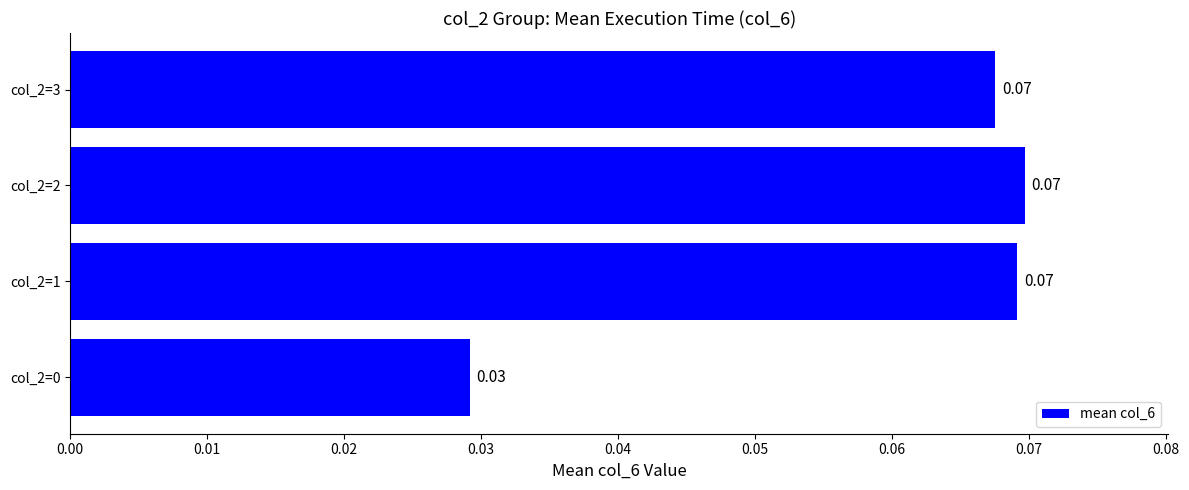

Are the bars grouped side by side (vs. stacked)?

No